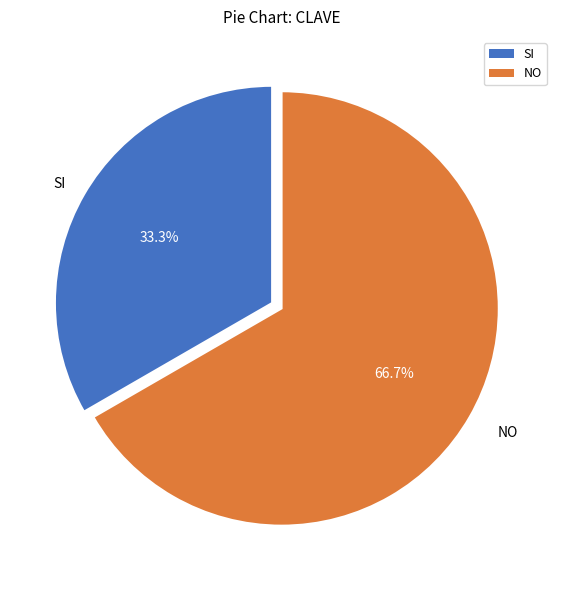

Rank the categories by value from highest to lowest.

NO, SI